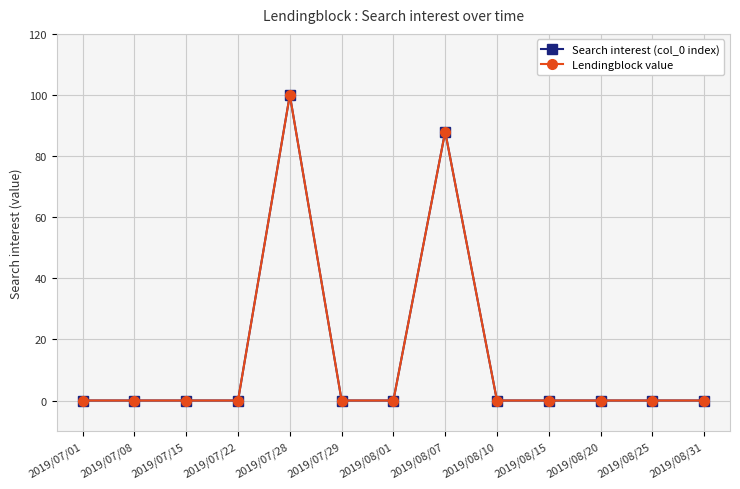

How many lines are shown in the chart?

2